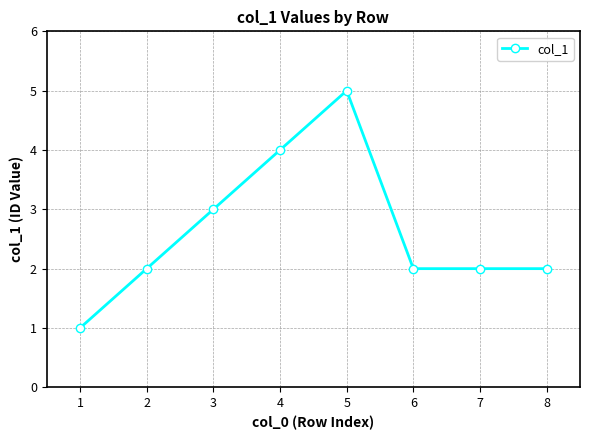

Which label corresponds to the smallest value in the chart?

1